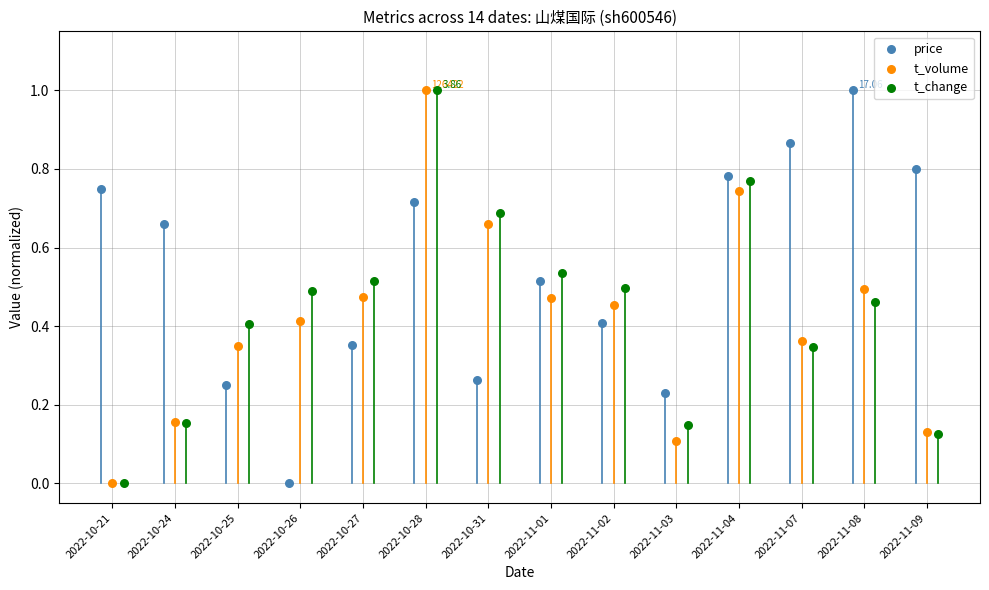

What are all the series names shown in the legend?

price, t_volume, t_change